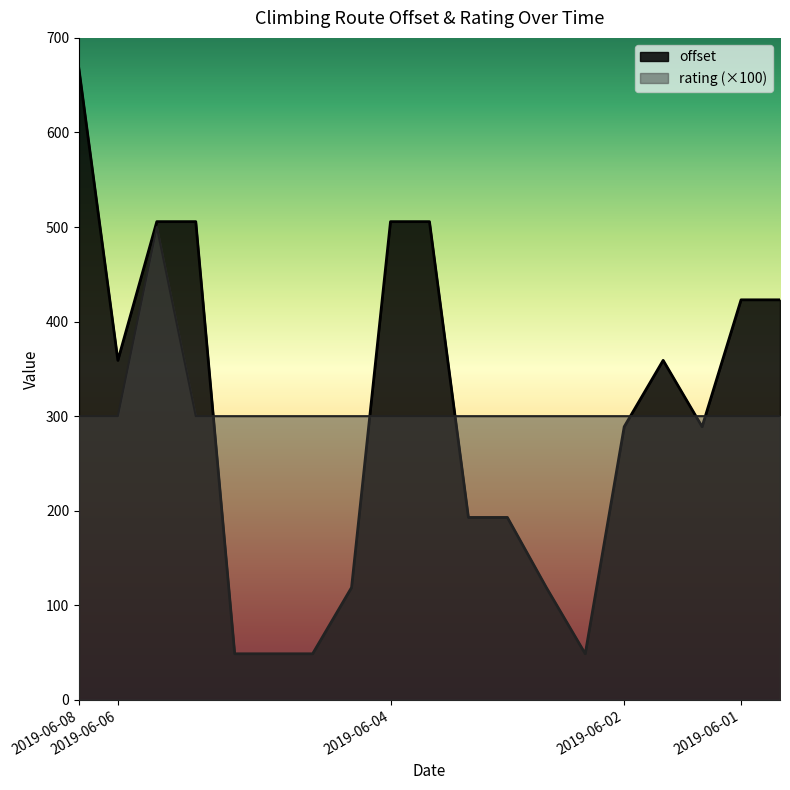

What is the value of the offset point at the 9th from the left?

505.7